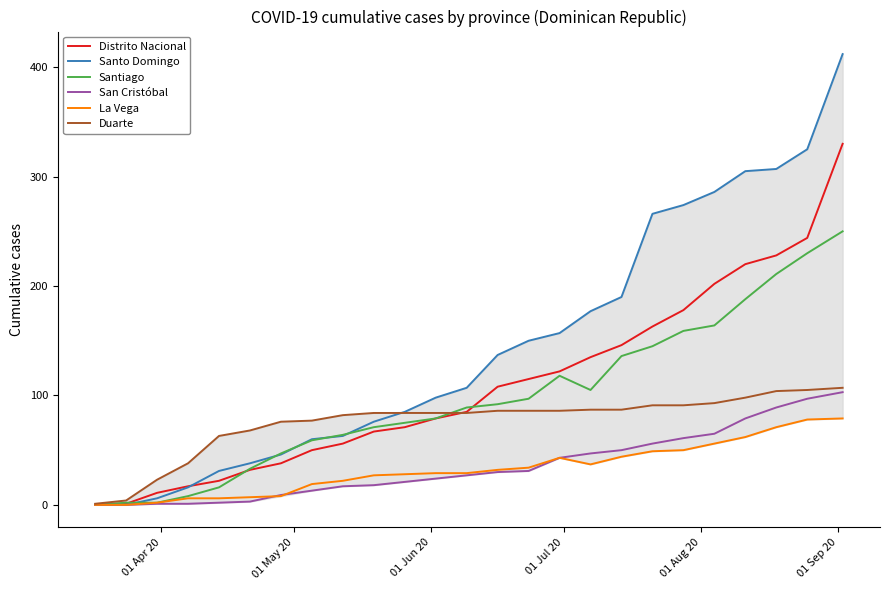

Which series has the widest spread of values?

Santo Domingo